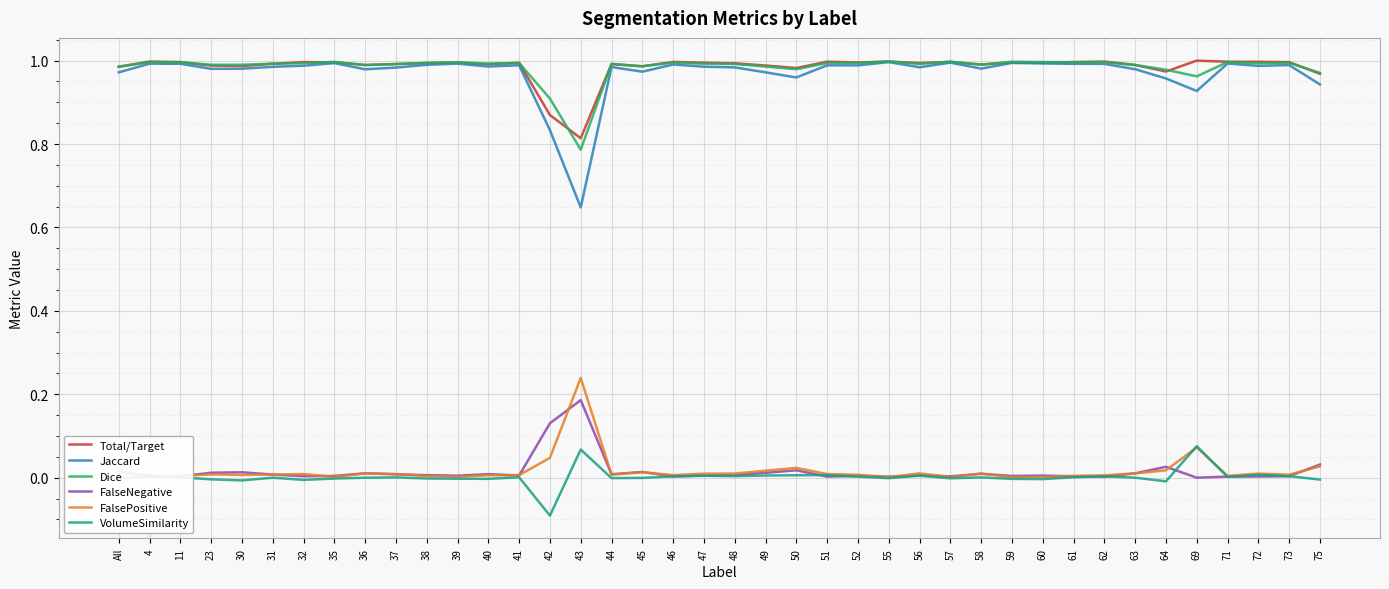

True or false: VolumeSimilarity has a value of -0.0 at 39.

True